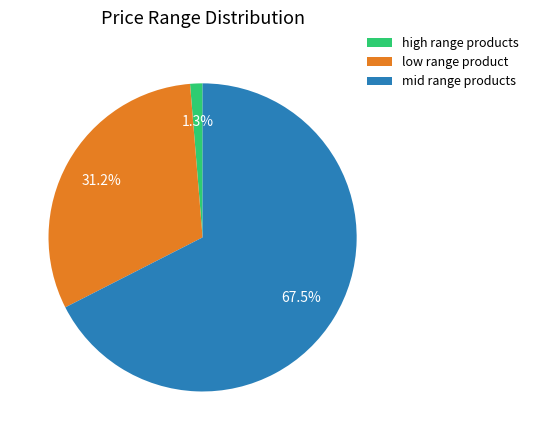

Which category has the biggest portion of the pie?

mid range products